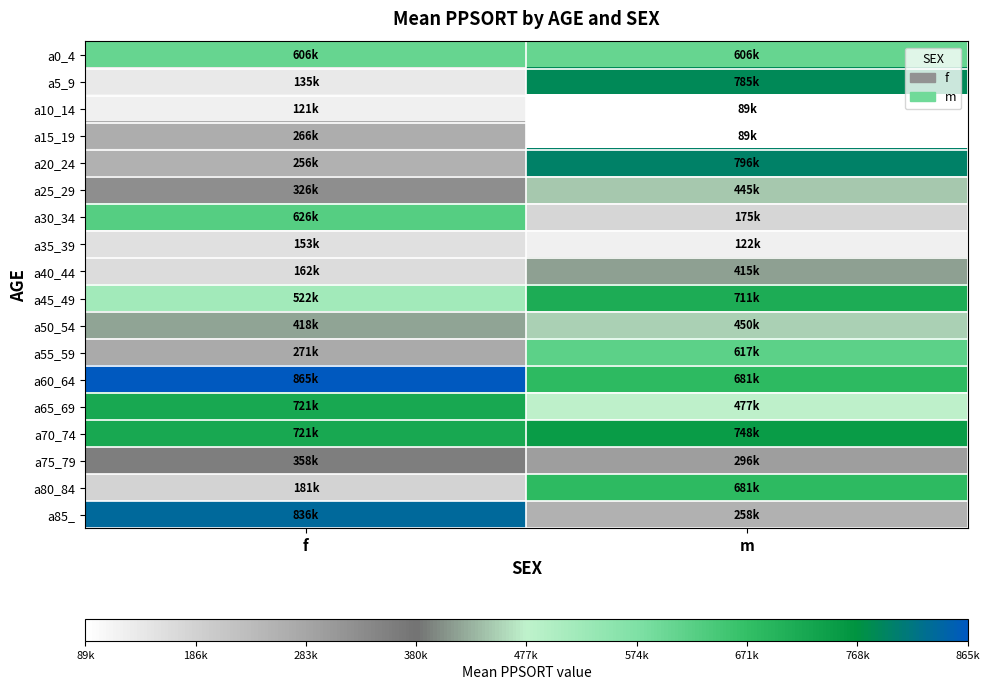

What is the greatest value displayed?

865100.0